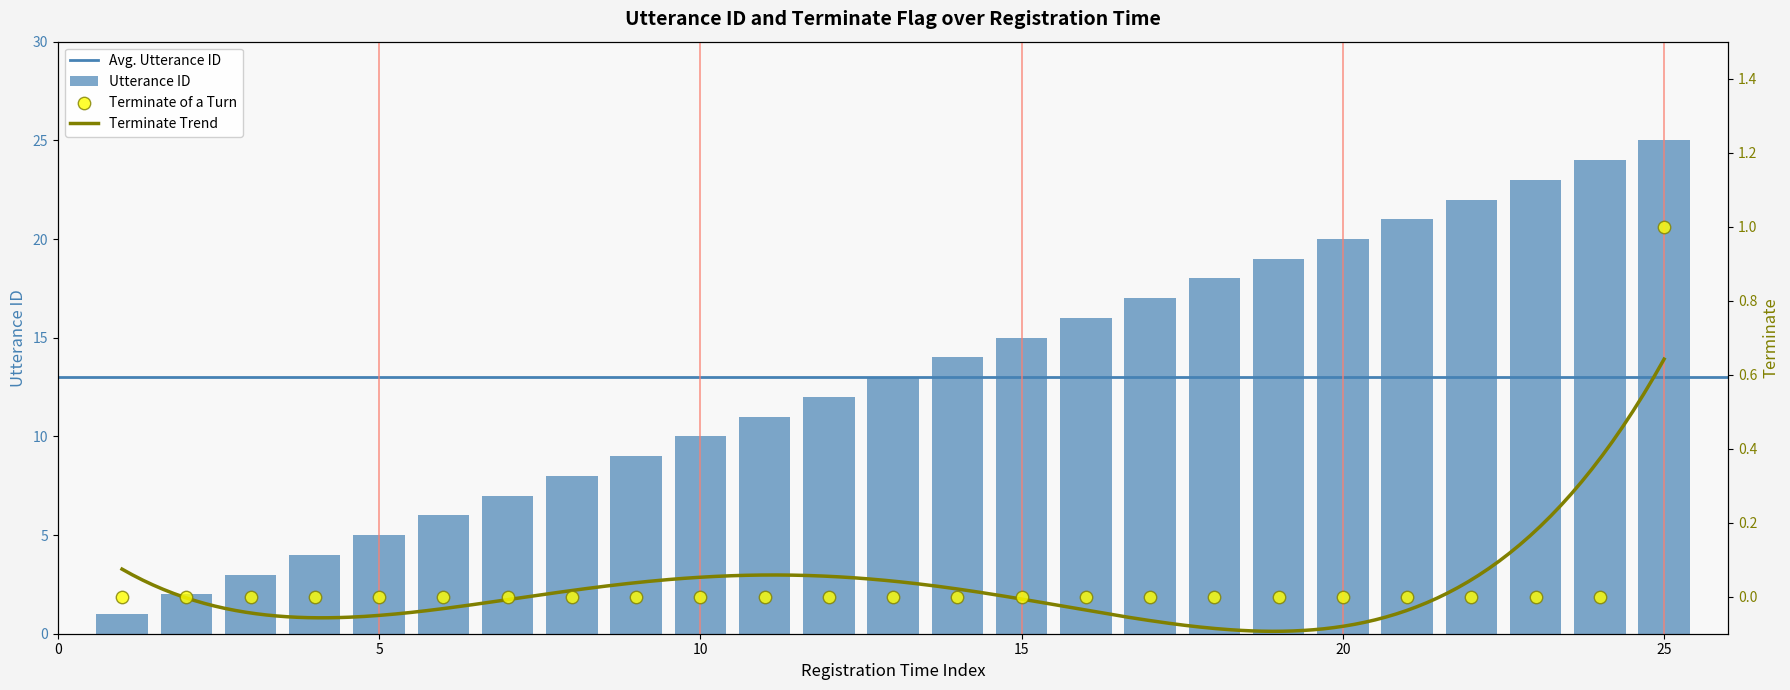

Which series has the largest total across all categories?

utterance_id